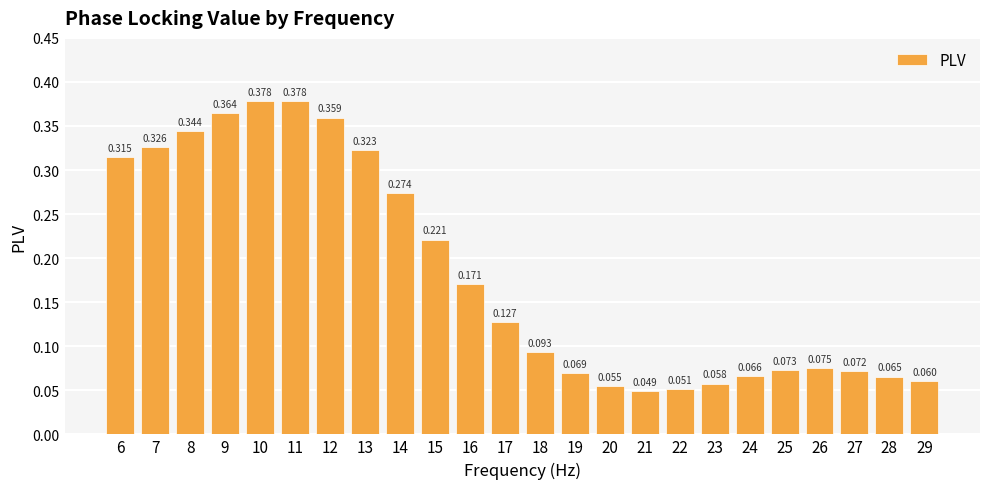

Which label corresponds to the smallest value in the chart?

21